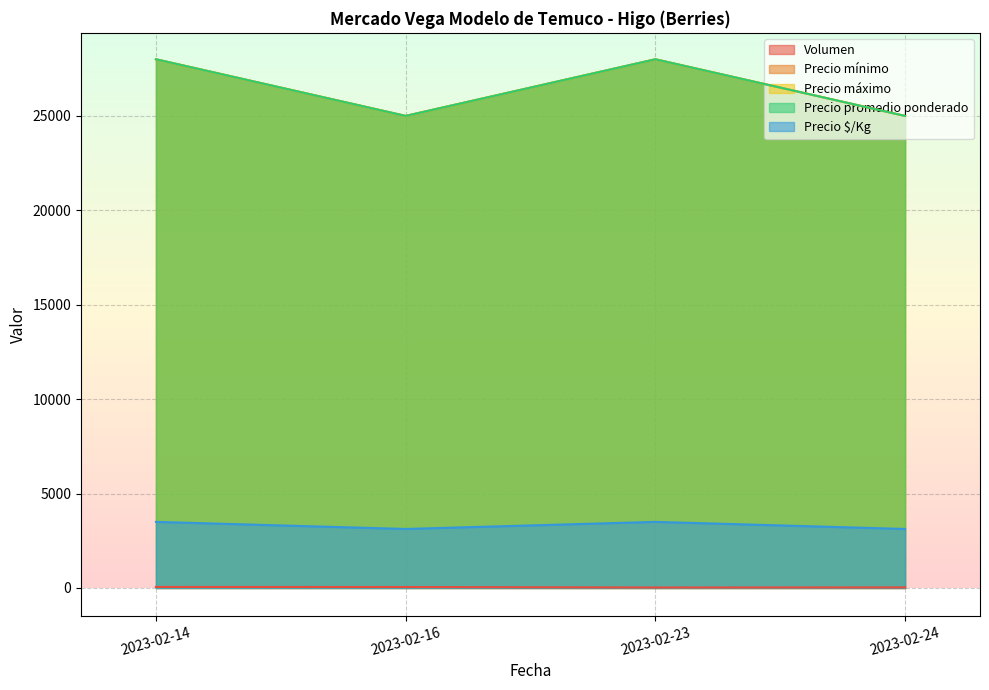

True or false: Precio máximo and Precio $/Kg cross at least once.

False